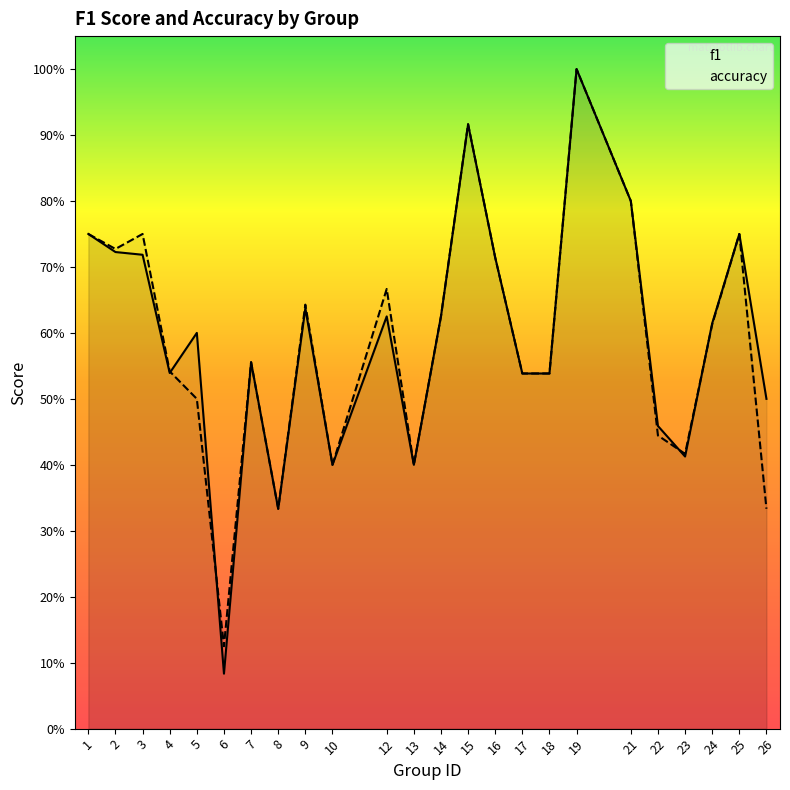

What are all the series names shown in the legend?

f1, accuracy